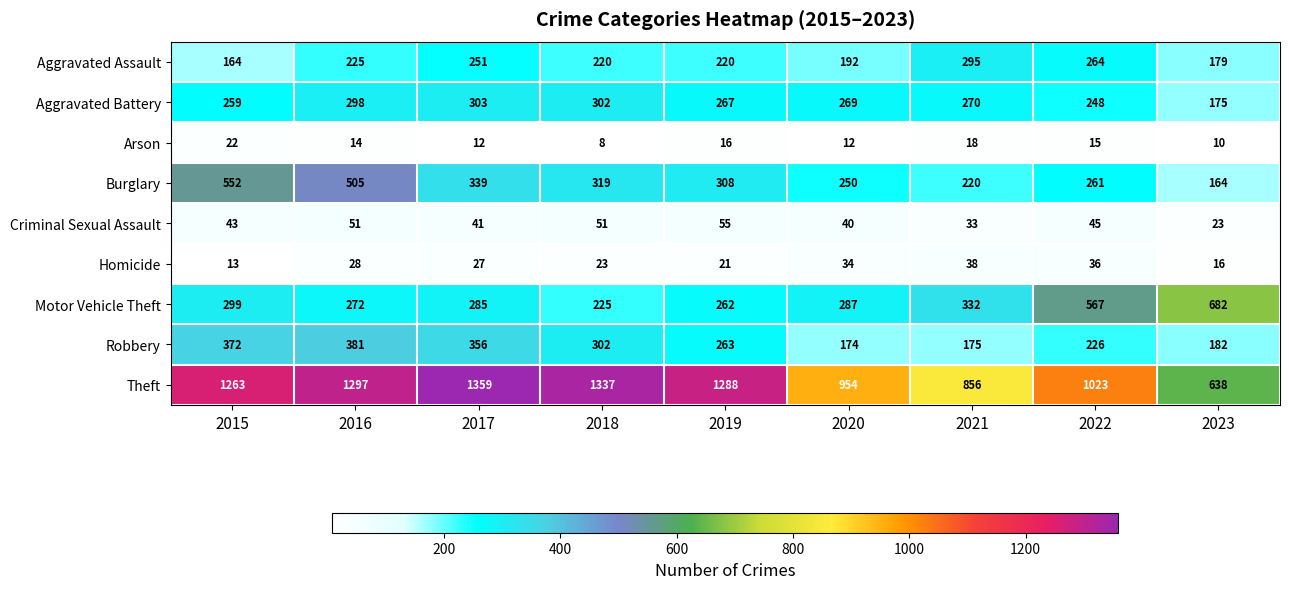

What is the average value of the Homicide series?

26